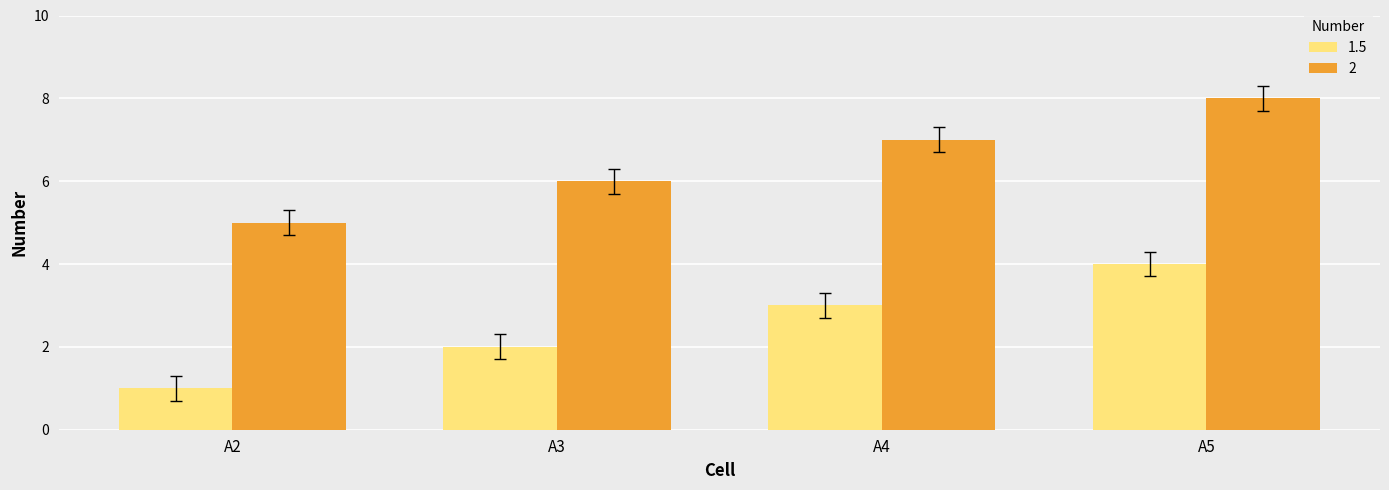

At which label does 1.5 reach its minimum?

A2